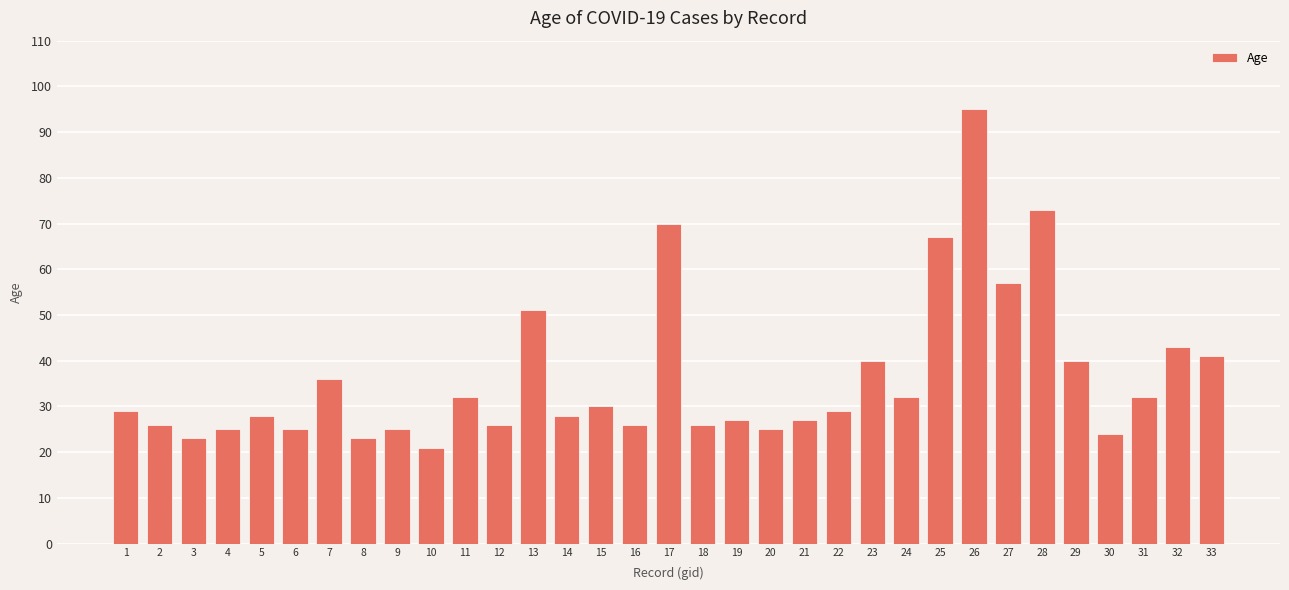

What is the minimum value shown in the chart?

21